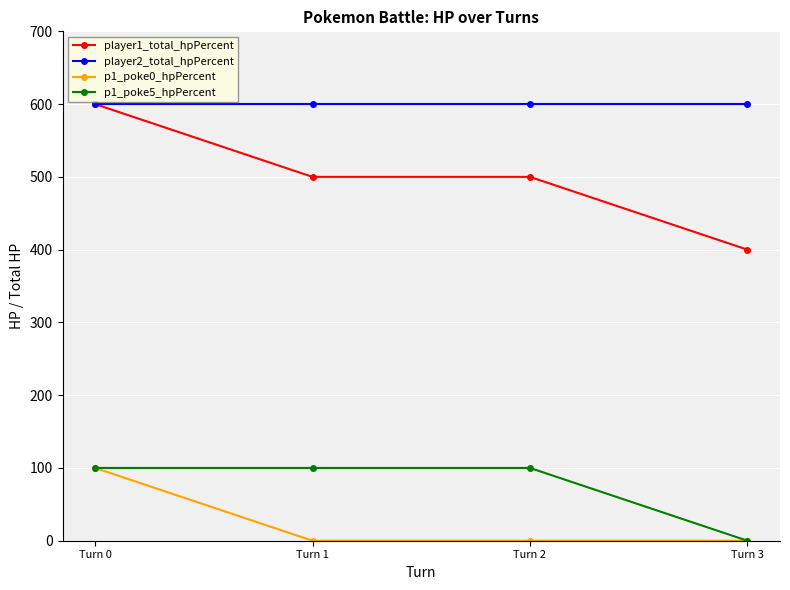

Reading left to right, list all the values displayed in this chart.

player1_total_hpPercent: 600	500	500	400
player2_total_hpPercent: 600	600	600	600
p1_poke0_hpPercent: 100	0	0	0
p1_poke5_hpPercent: 100	100	100	0